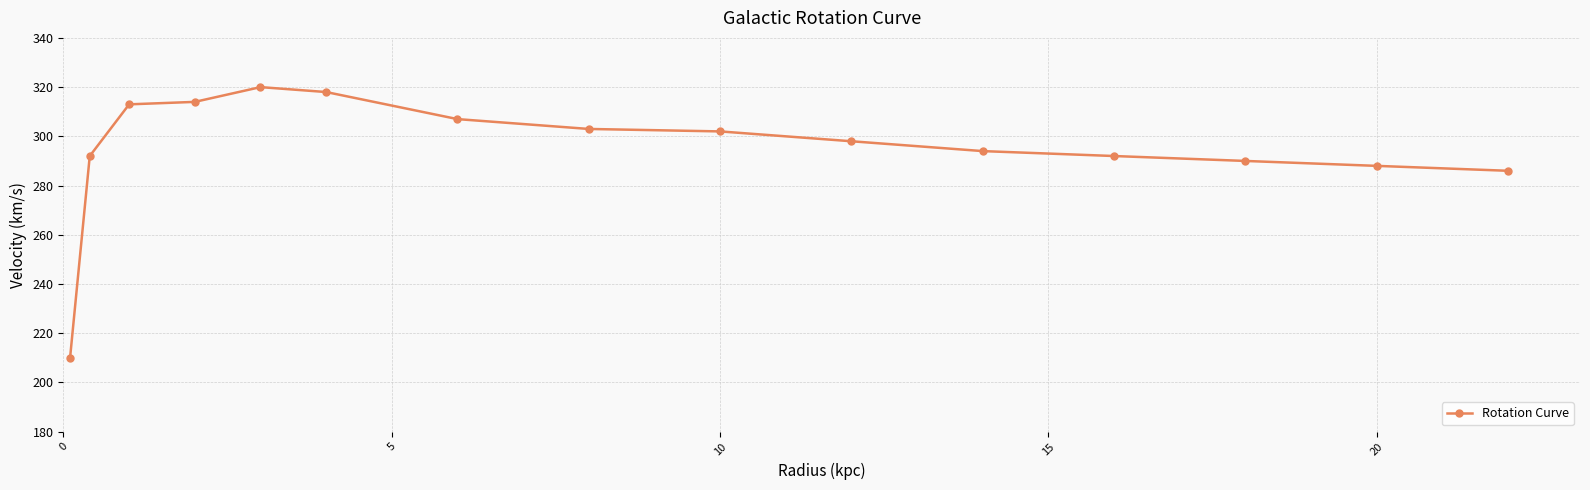

What is the sum of all values?

4427